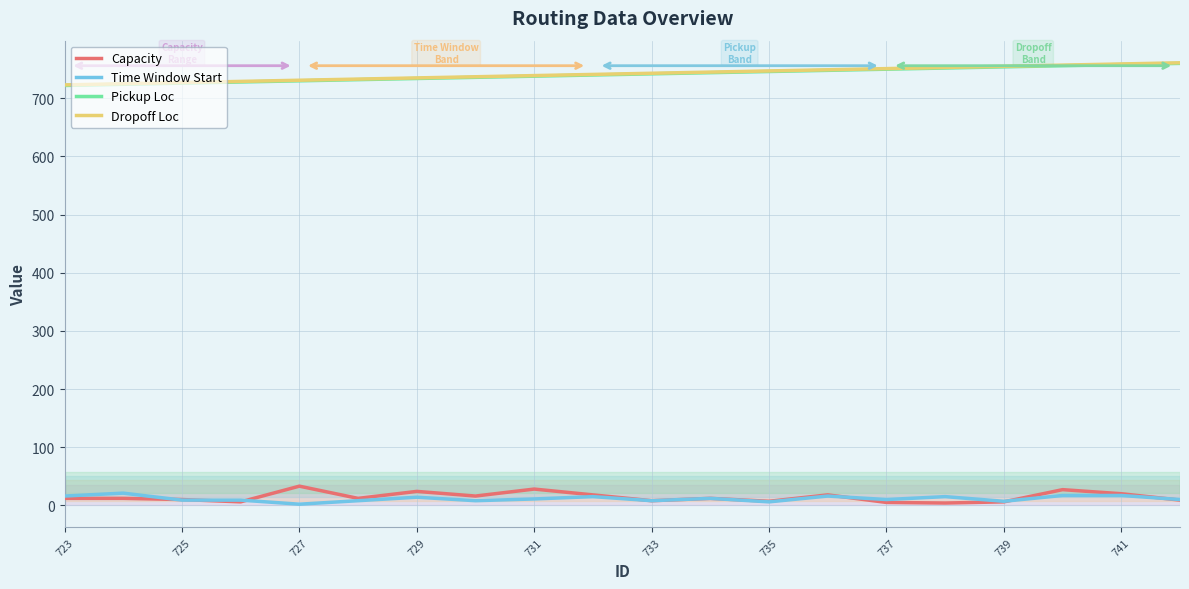

What is the difference between the maximum and minimum values in the Dropoff Loc series?

38